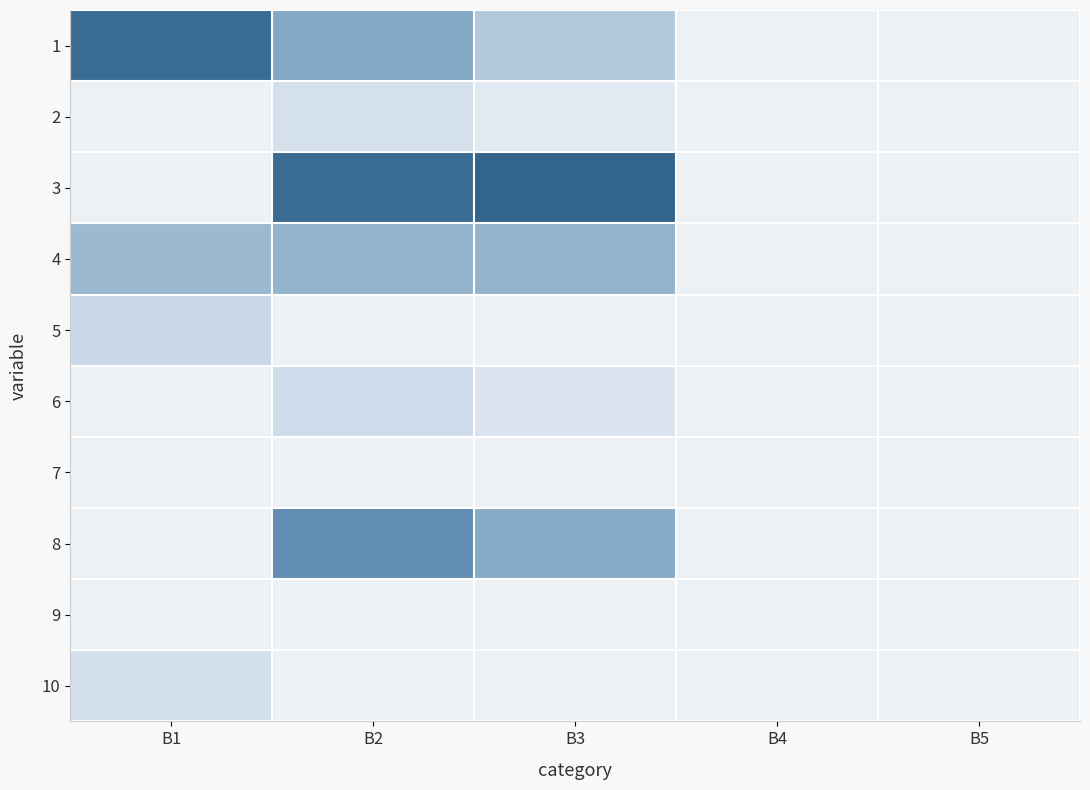

What is the total value across all series at B1?

1.9